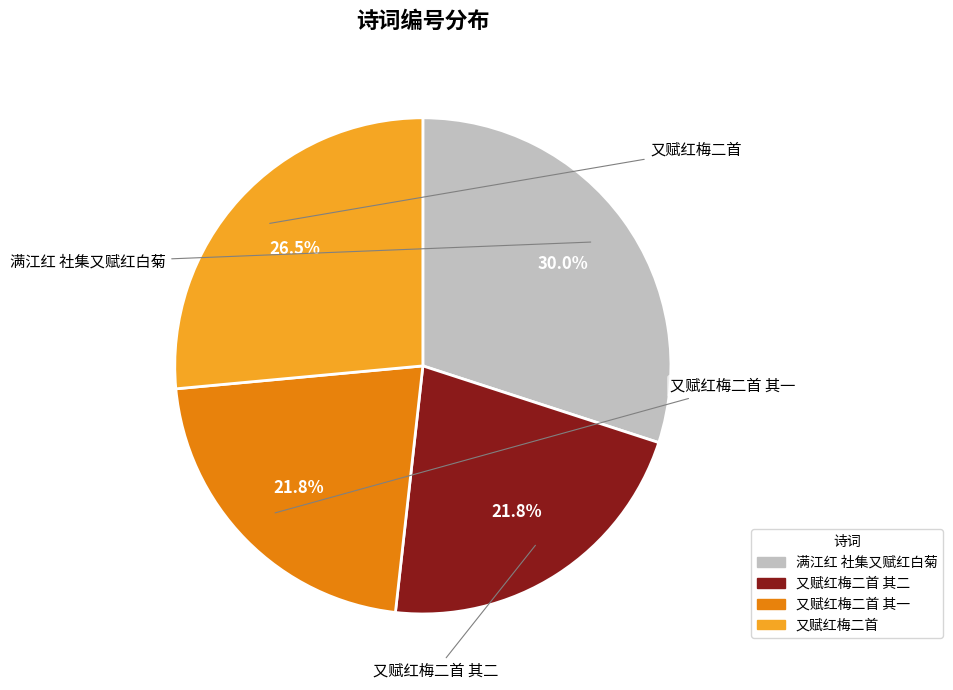

Is there any slice that represents more than half of the pie?

No